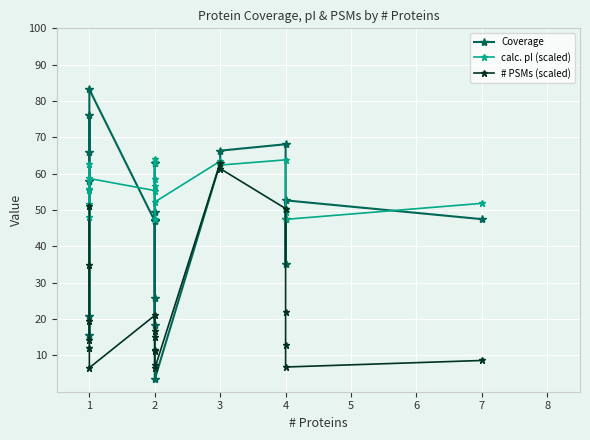

Where is the first local minimum for # PSMs (scaled)?

1